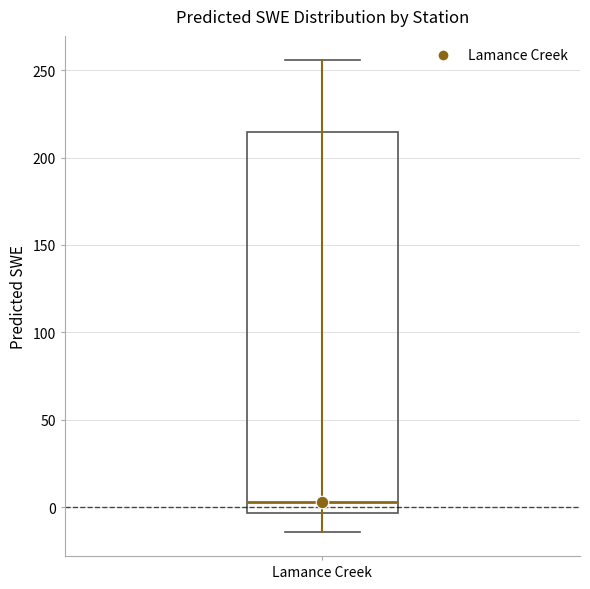

Transcribe this box plot: give where the median line is, the range the box spans, and where the two whiskers end, as read against the y-axis. The values are not printed on the chart, so give them approximately, as read against the axis.

median 5, box -5 to 215, whiskers -15 to 255